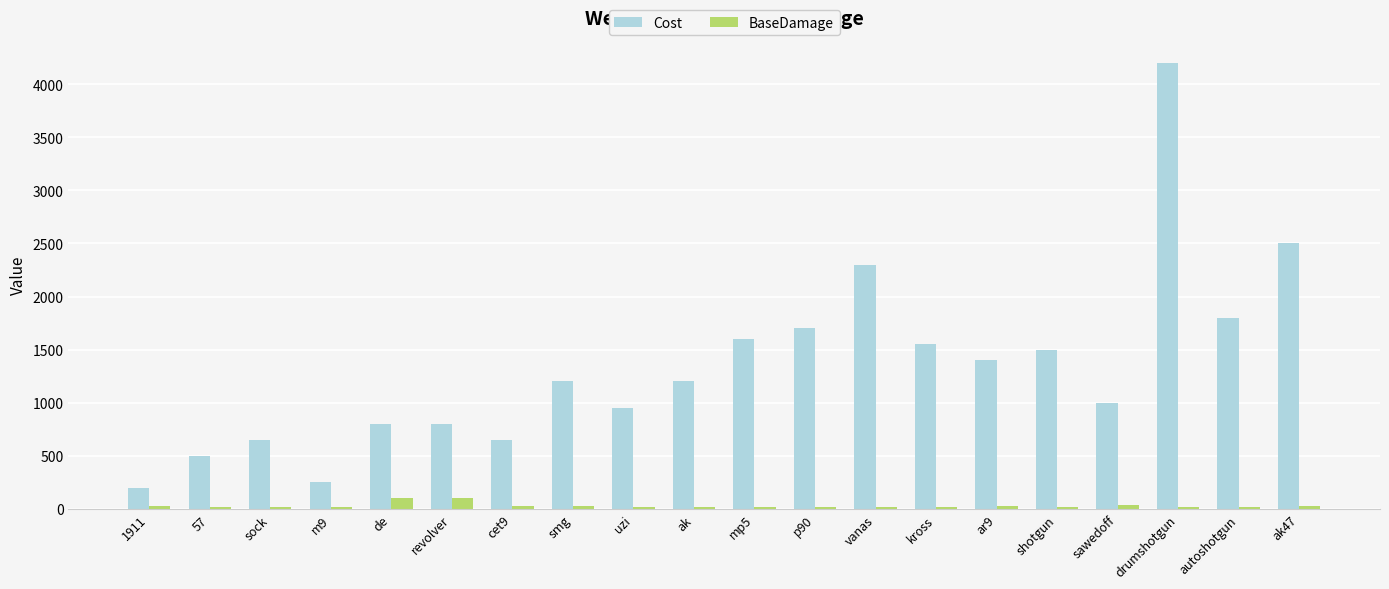

How many bars are there in each group?

2